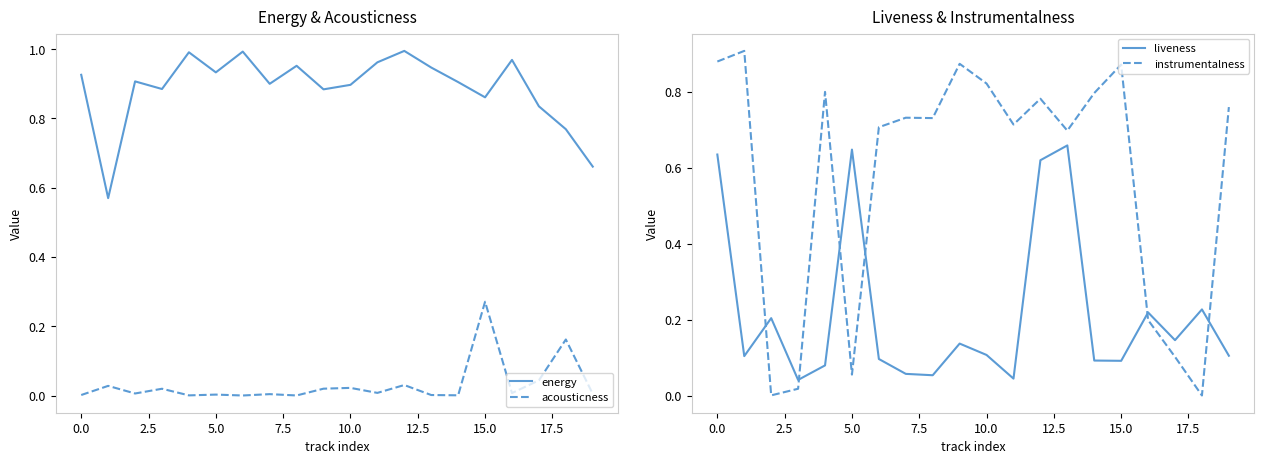

What is the greatest value displayed?

1.0